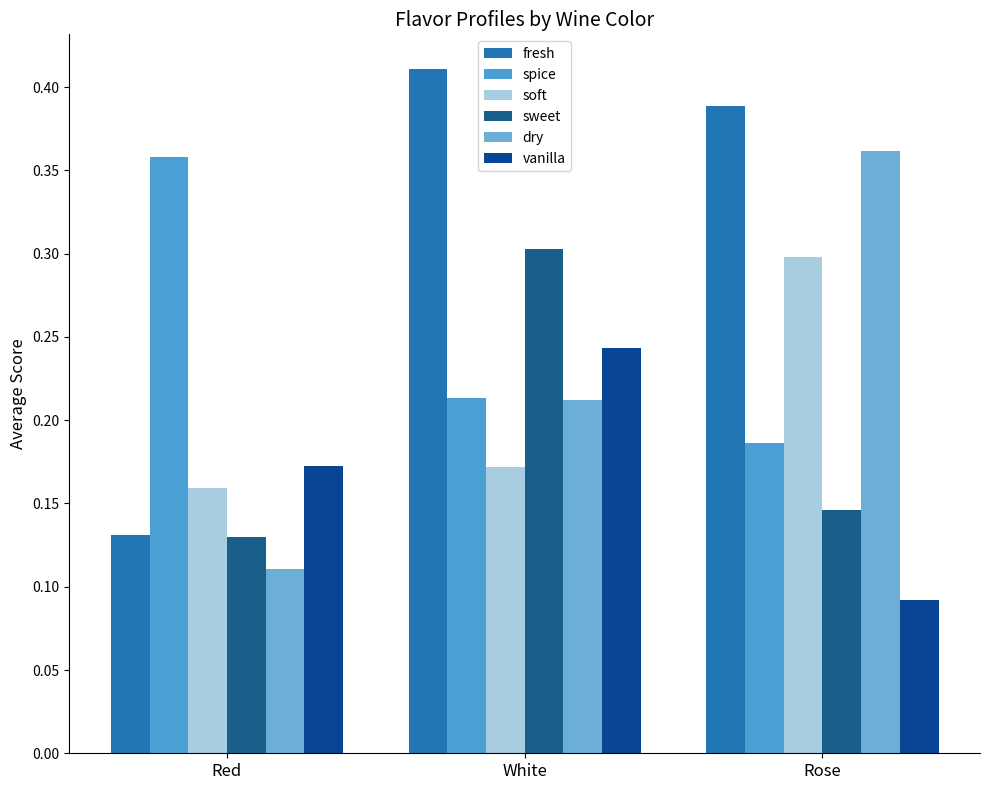

What is the label of the 1st bar from the right?

Rose